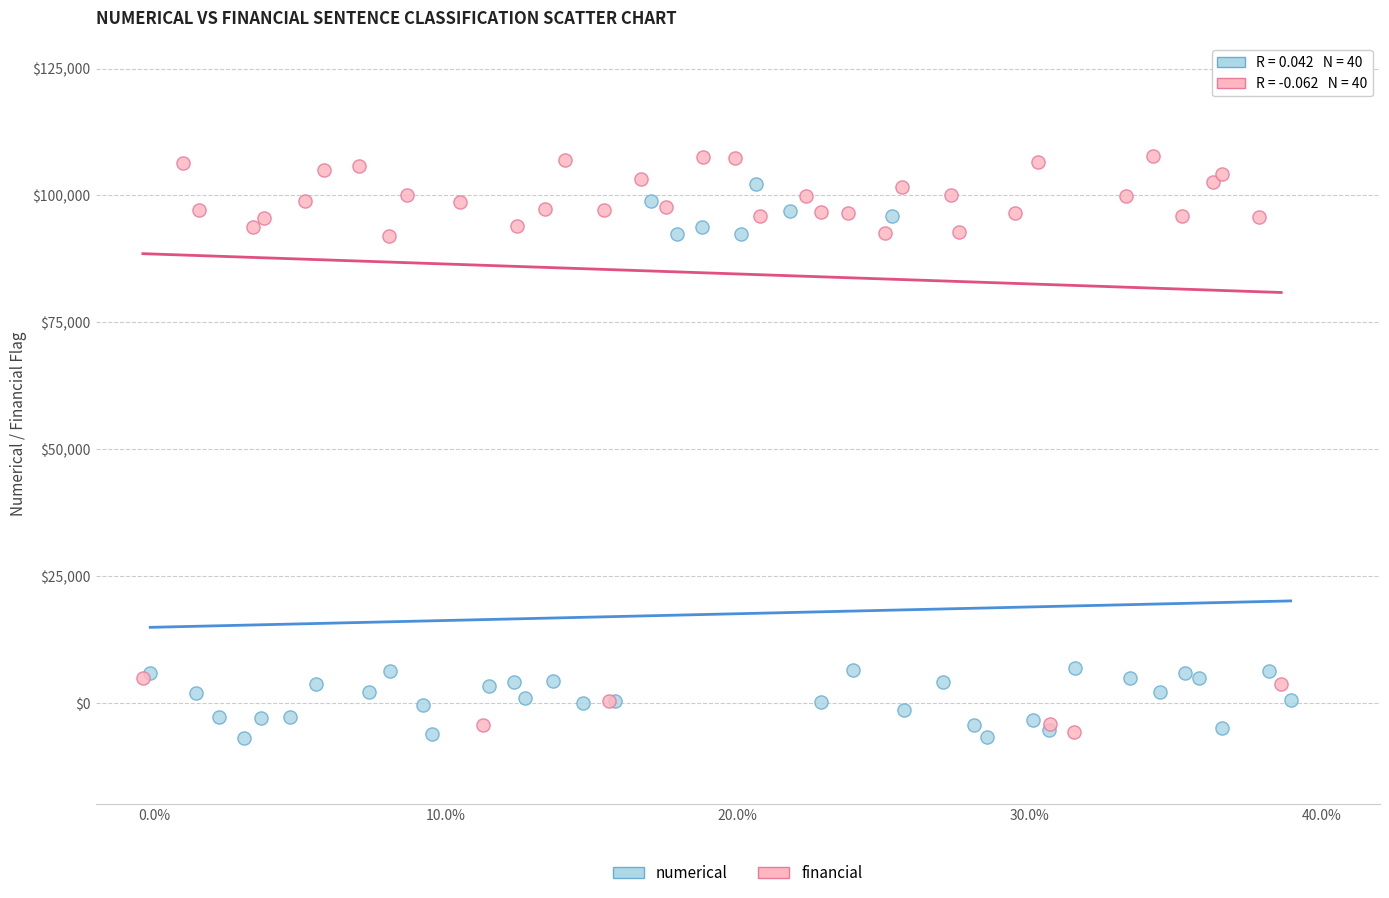

Which series has the widest spread of Y values?

financial